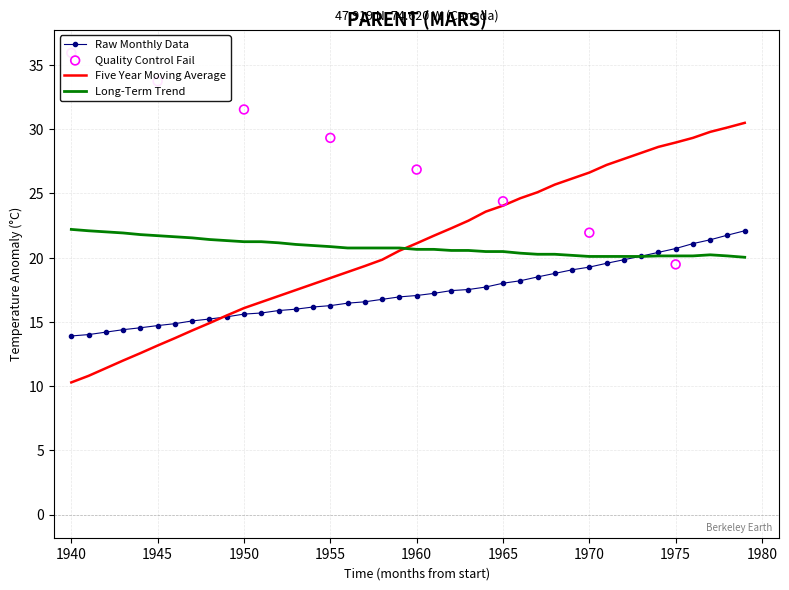

Which series has the largest total across all categories?

Five Year Moving Average